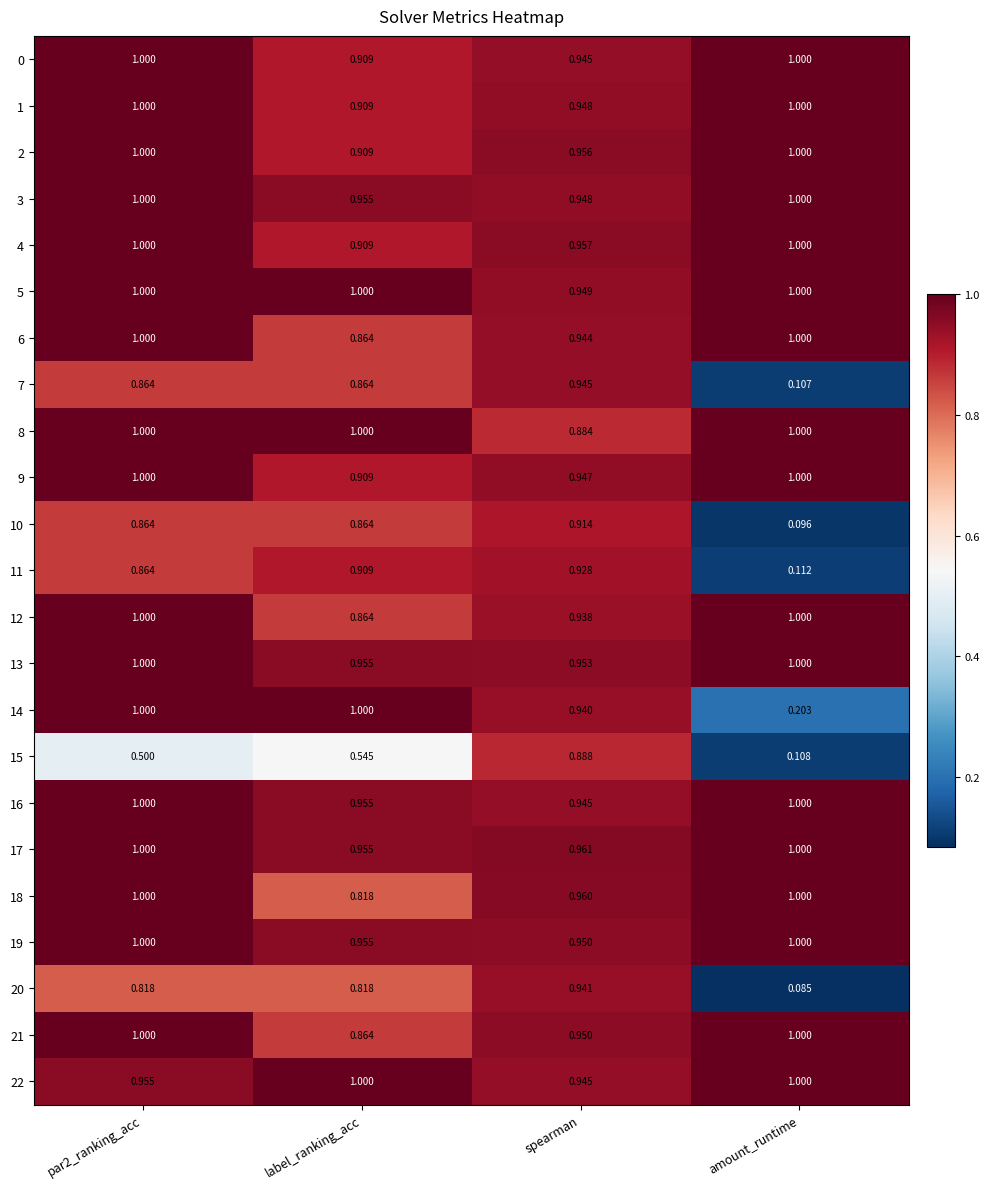

Is the value of 12 at par2_ranking_acc greater than the value of 19 at spearman?

Yes